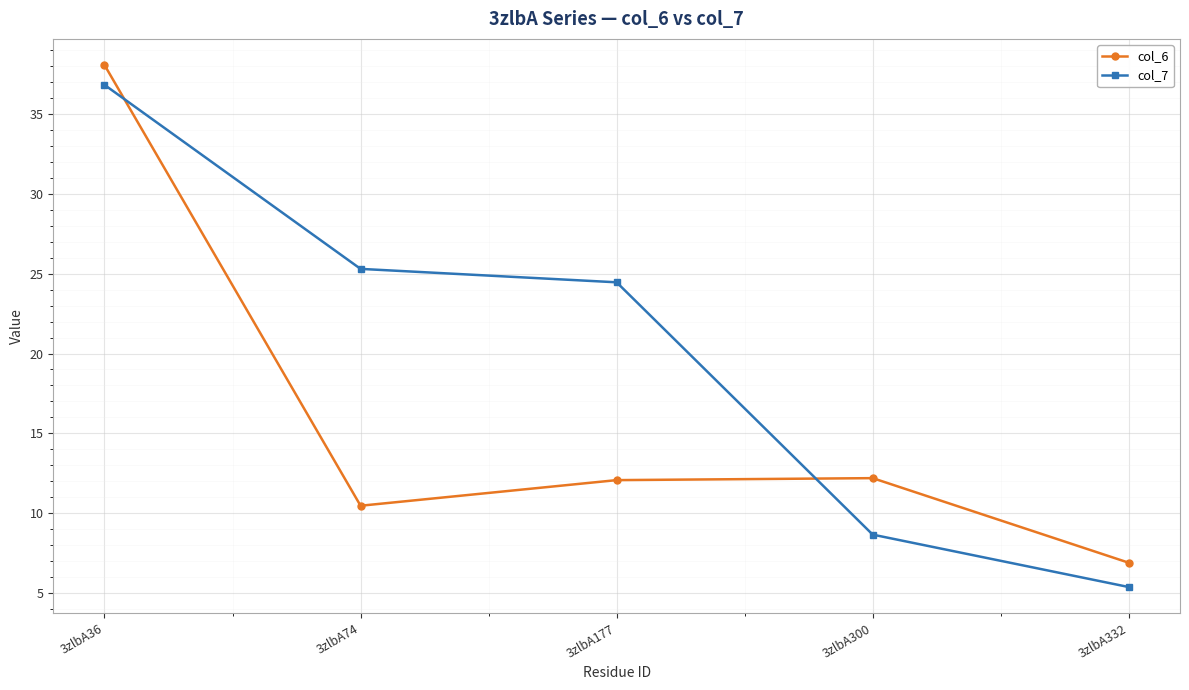

Between which two adjacent categories do col_6 and col_7 first intersect?

3zlbA36 and 3zlbA74